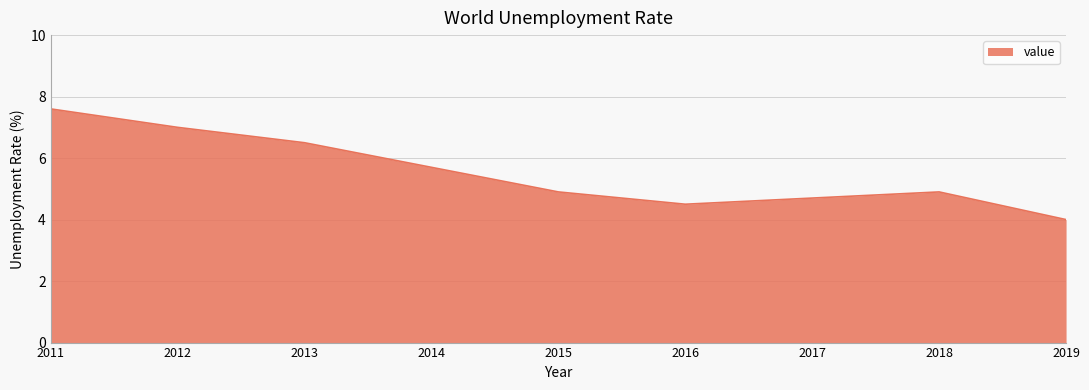

True or false: the data shows 1.1 at 2019.

False